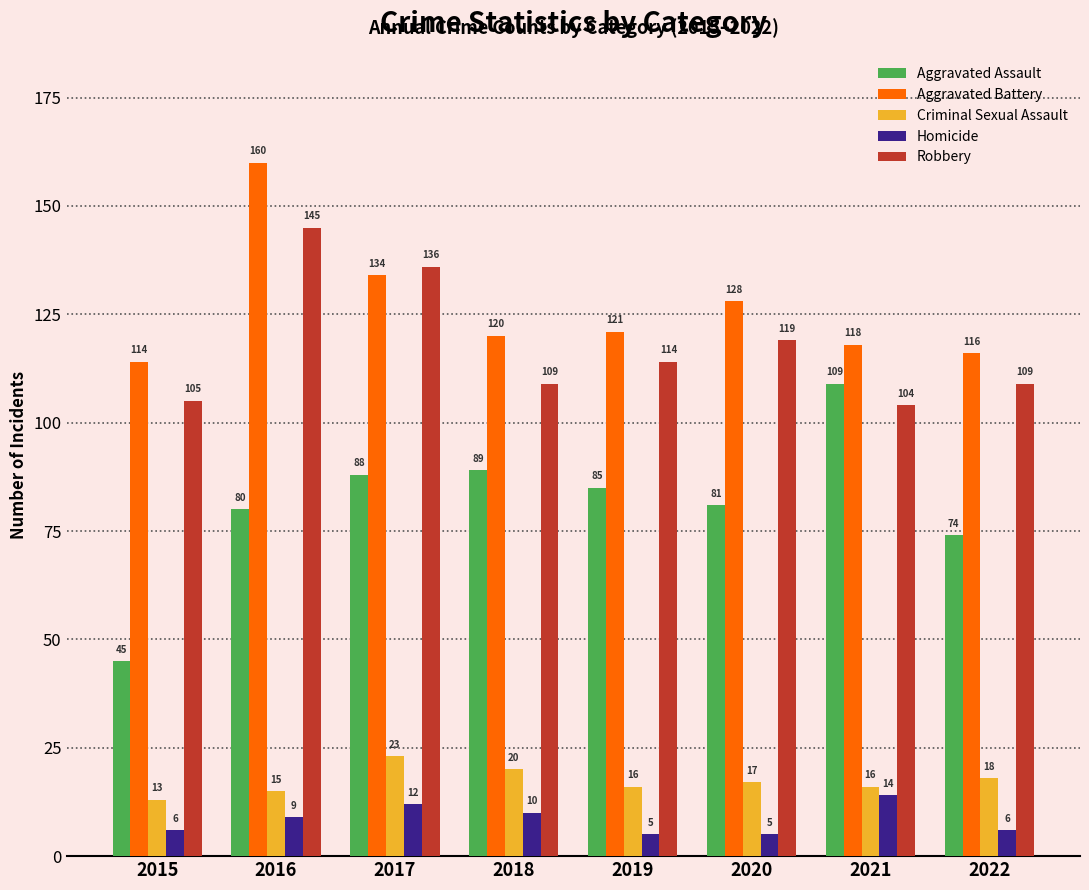

What is the sum of the Robbery values at 2022 and 2018?

218